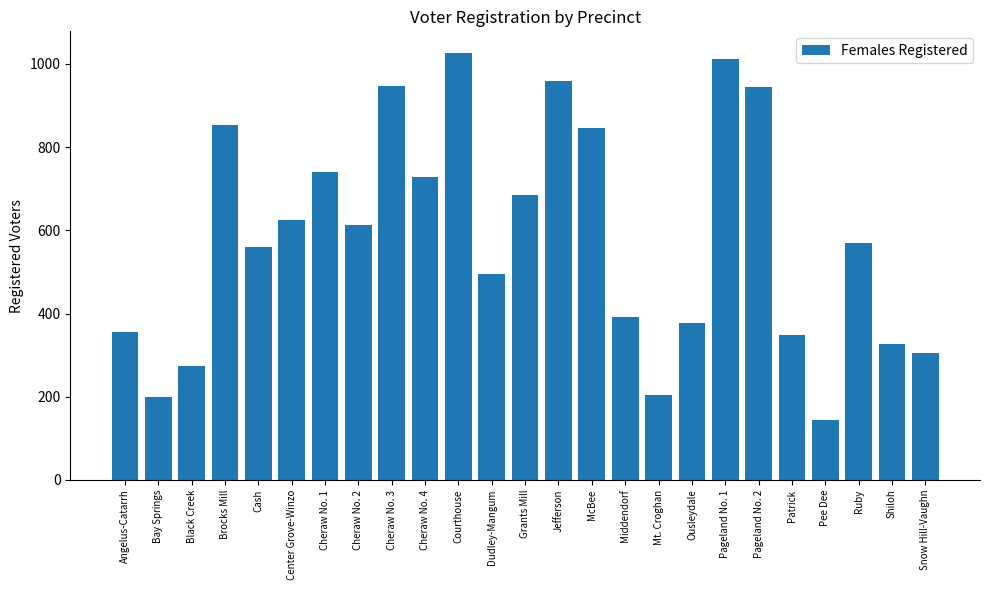

Are the bars horizontal?

No